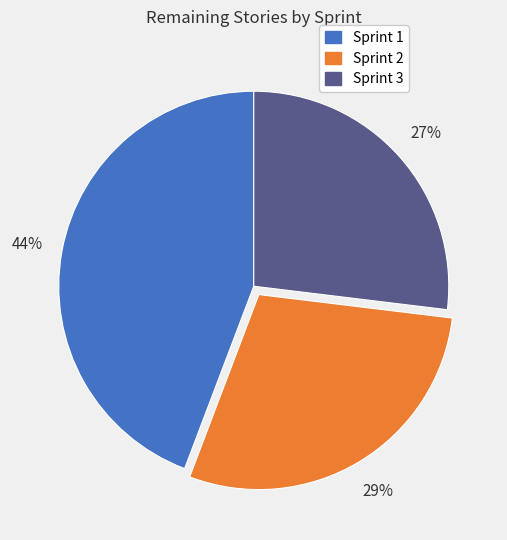

Is Sprint 3 the majority of the pie?

No